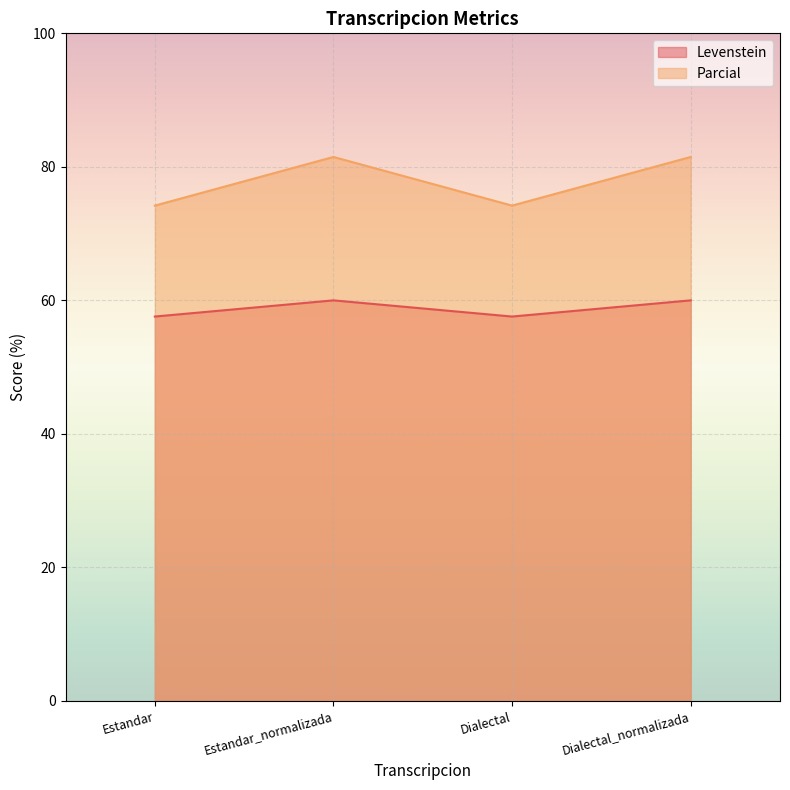

True or false: Parcial and Levenstein cross at least once.

False